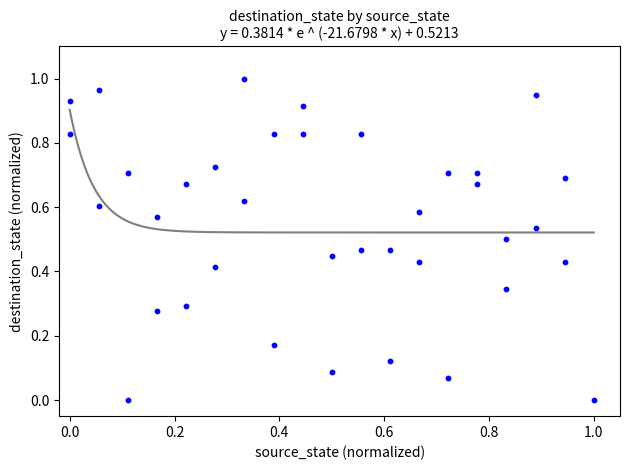

Count the number of points in this scatter plot.

37